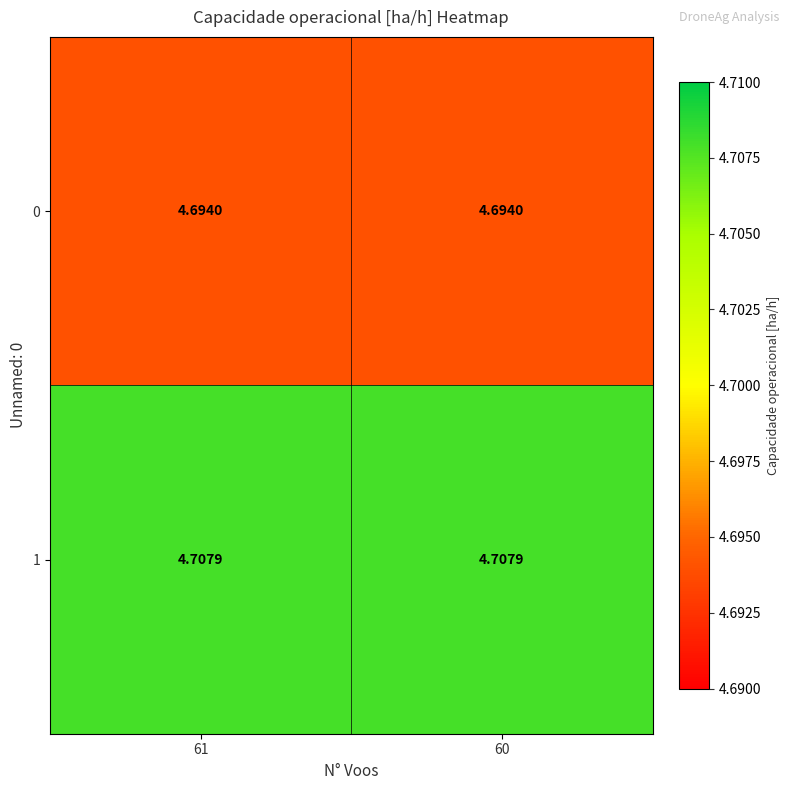

Is the value of 1 at 60 greater than the value of 0 at 61?

Yes